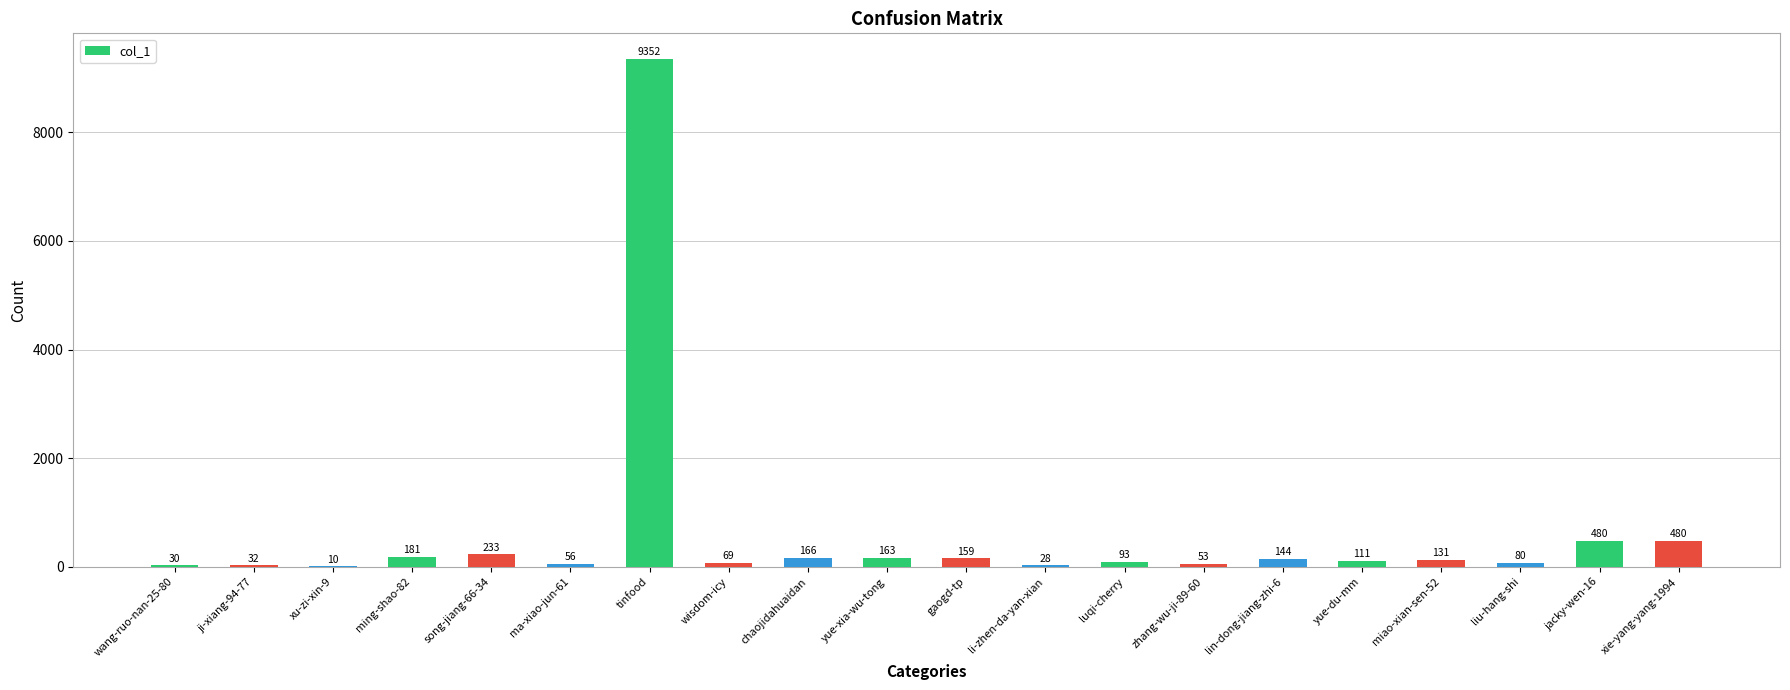

Read the value at gaogd-tp, to the nearest 10.

160